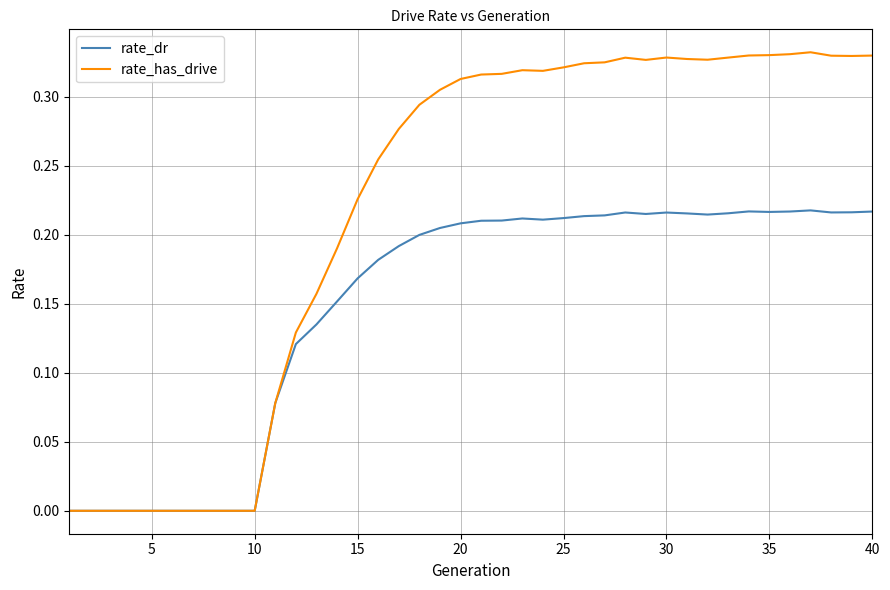

Which series has the widest spread of values?

rate_has_drive